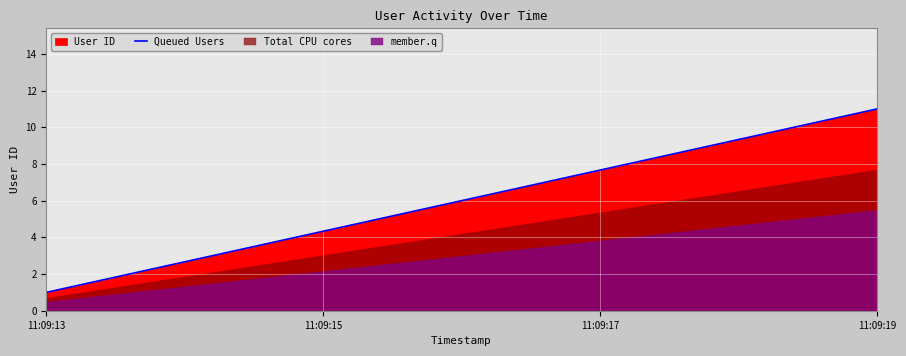

The value of Queued Users at 11:09:13 is 2. True or false?

False